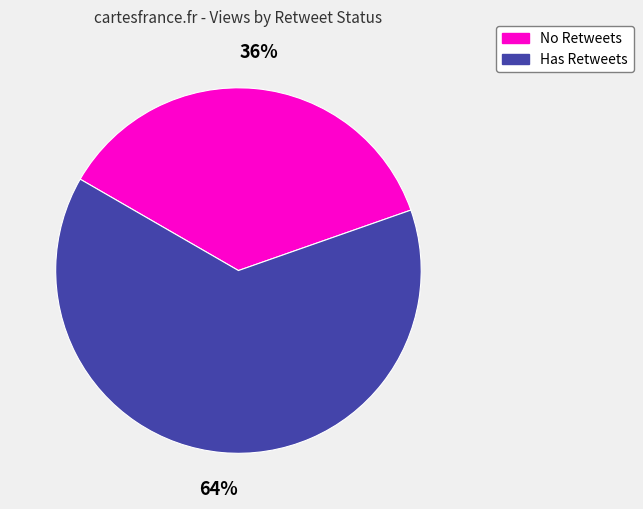

Which slice represents more than half of the pie?

Has Retweets